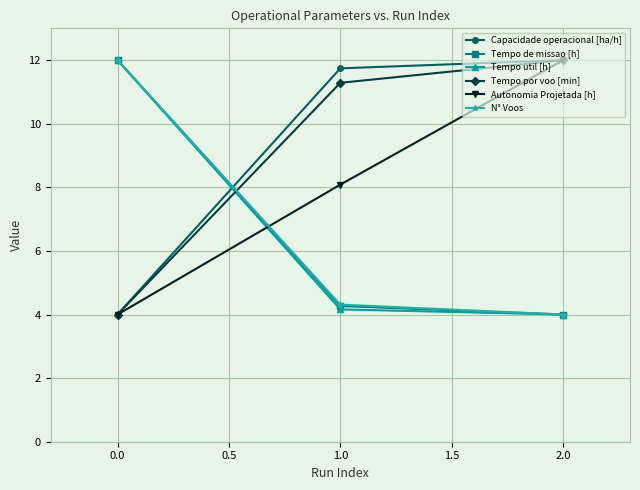

Reading right to left, list all the values displayed in this chart.

Capacidade operacional [ha/h]: 12.0	11.7	4.0
Tempo de missao [h]: 4.0	4.3	12.0
Tempo util [h]: 4.0	4.2	12.0
Tempo por voo [min]: 12.0	11.3	4.0
Autonomia Projetada [h]: 12.0	8.1	4.0
N° Voos: 4.0	4.3	12.0